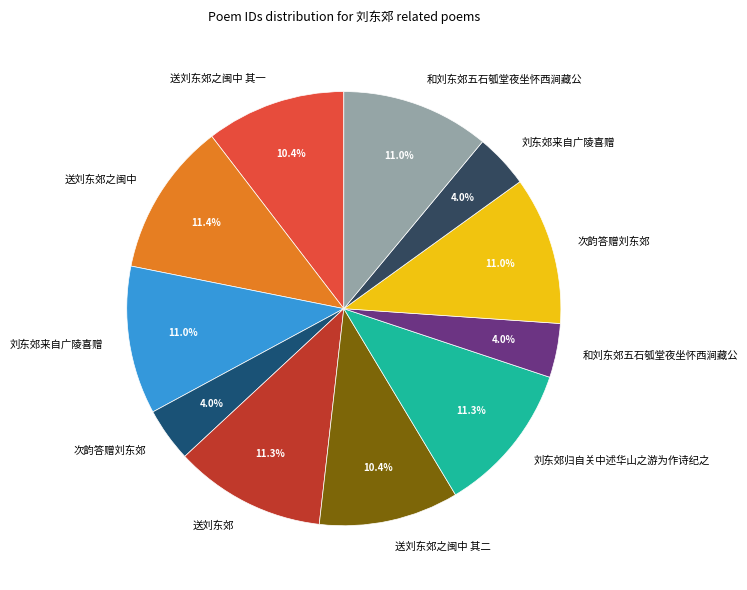

How many segments does this pie chart have?

11